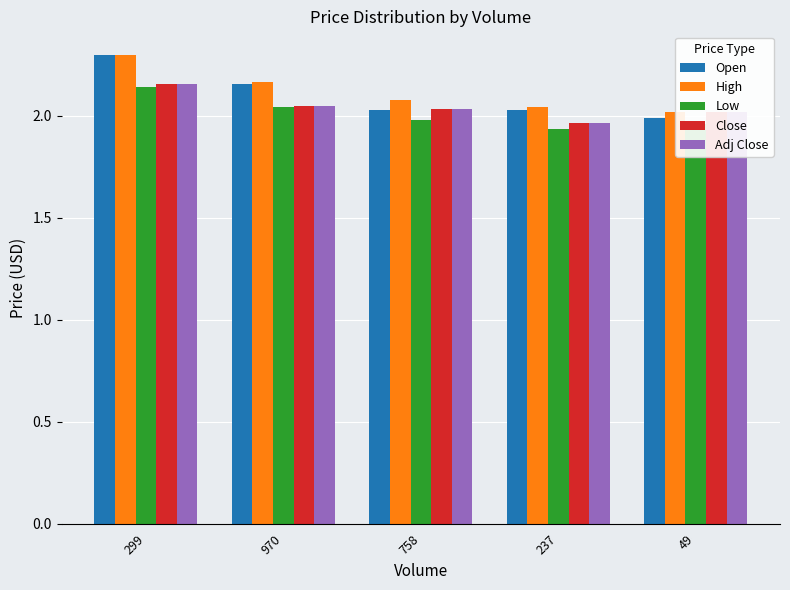

Which series has the largest range (max minus min)?

Open